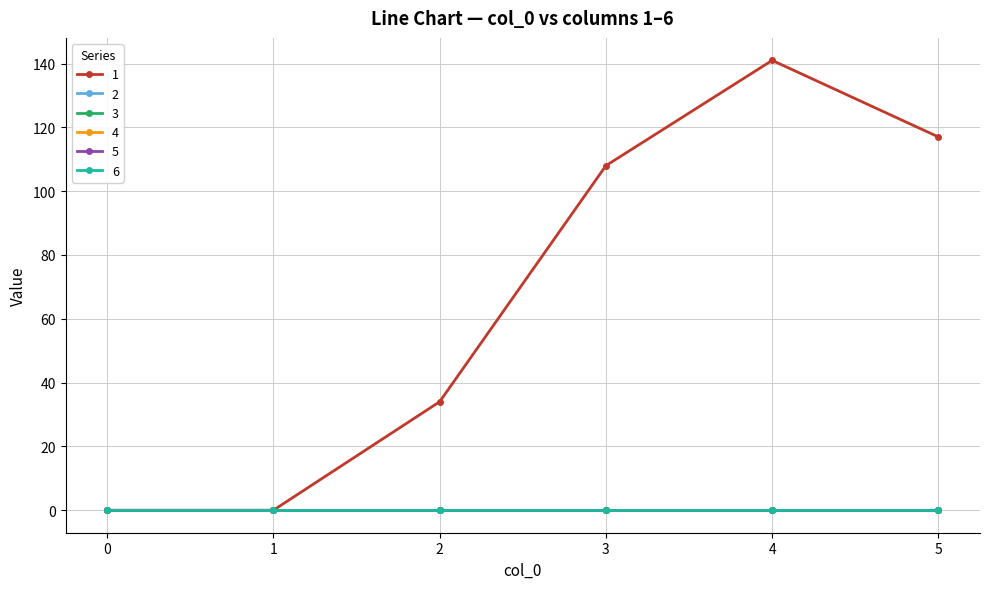

Reading left to right, extract all data points from this chart.

1: 0=0	1=0	2=34	3=108	4=141	5=117
2: 0=0	1=0	2=0	3=0	4=0	5=0
3: 0=0	1=0	2=0	3=0	4=0	5=0
4: 0=0	1=0	2=0	3=0	4=0	5=0
5: 0=0	1=0	2=0	3=0	4=0	5=0
6: 0=0	1=0	2=0	3=0	4=0	5=0